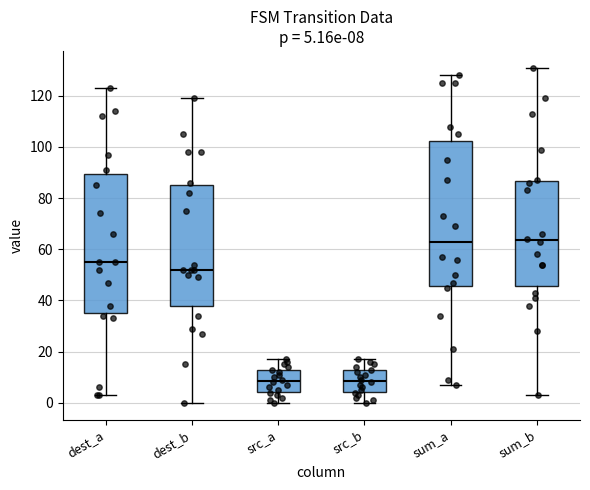

Comparing the boxes themselves (not the whiskers), which one is the tallest?

sum_a